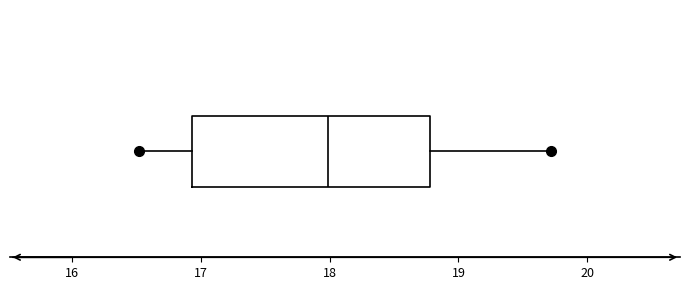

Where does the median line of the box sit on the x-axis? The values are not printed on the chart, so give them approximately, as read against the axis.

18.0